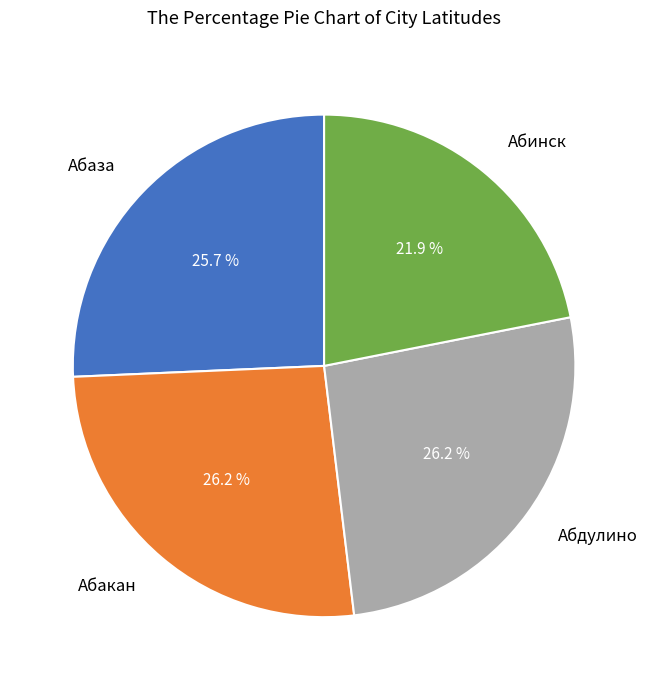

What percentage is the Абаза slice, to the nearest percent?

26%